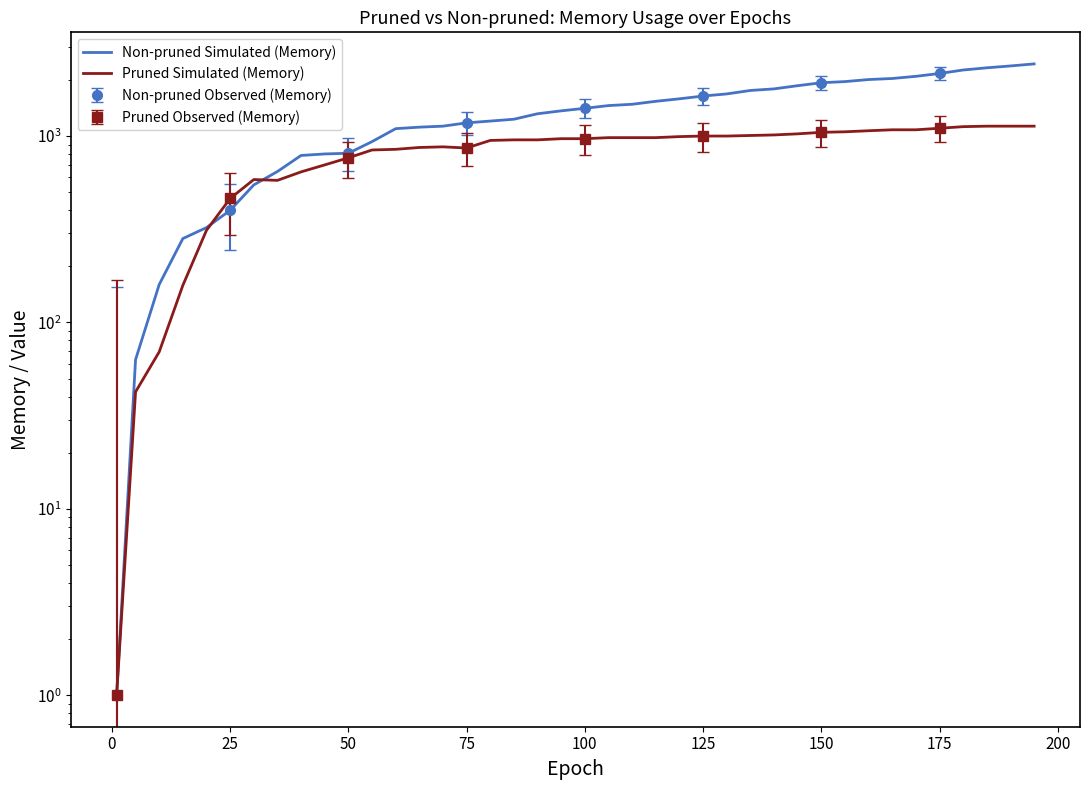

Is this an area chart (filled region under the line)?

No